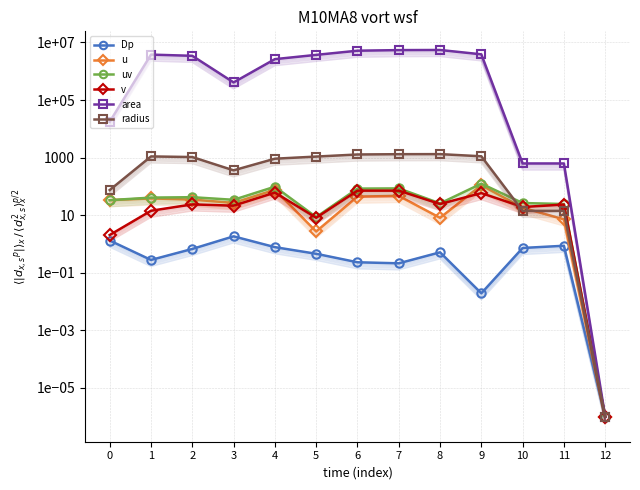

What is the spread (max minus min) of values at 4?

2629999.2